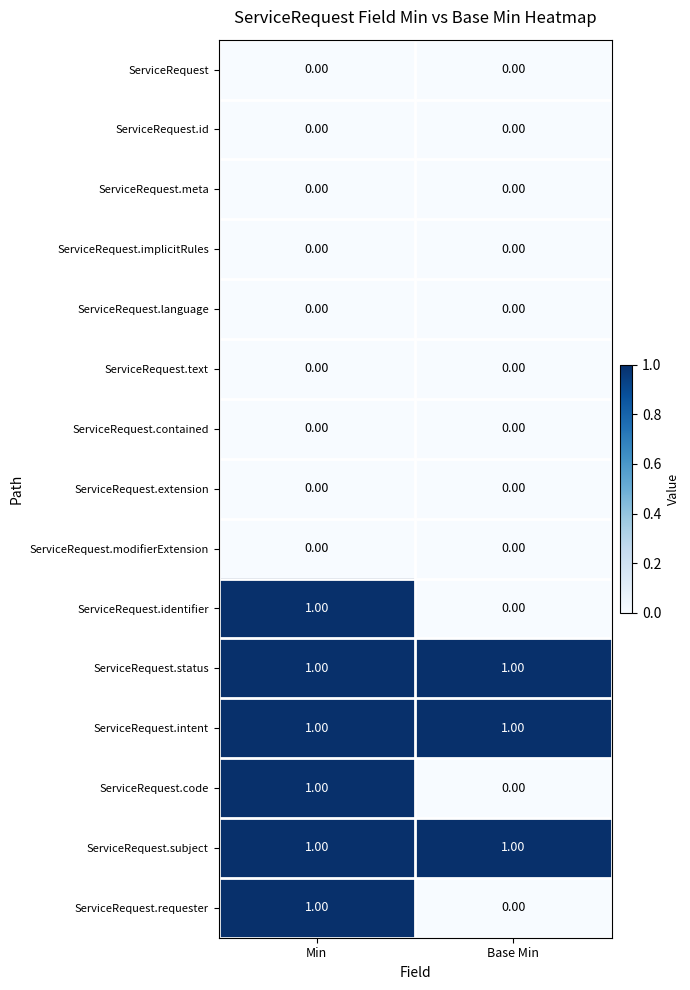

At how many categories does at least one series exceed 0?

2